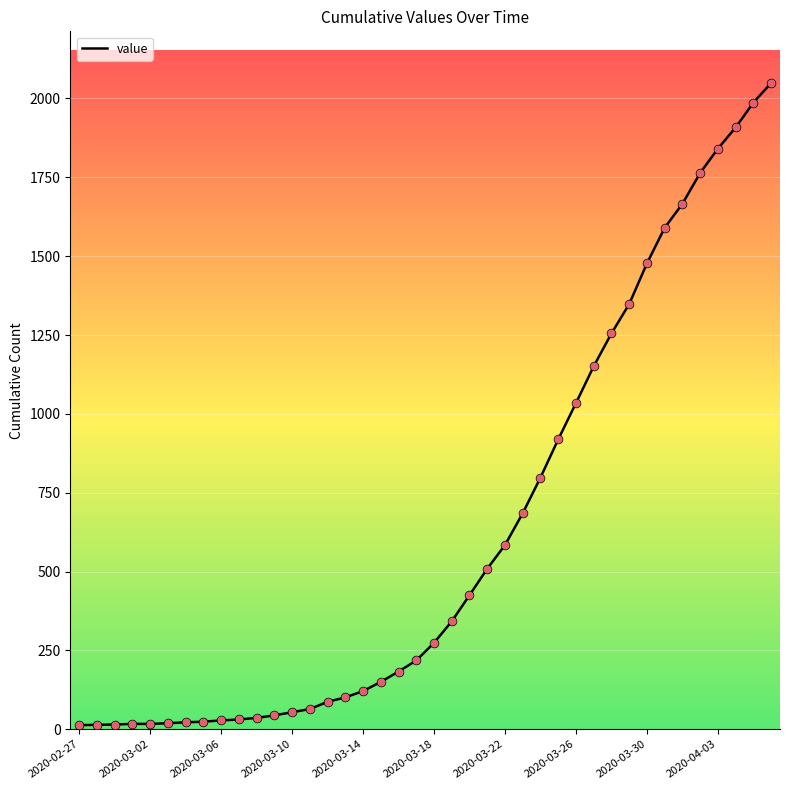

What is the maximum value shown in the chart?

2049